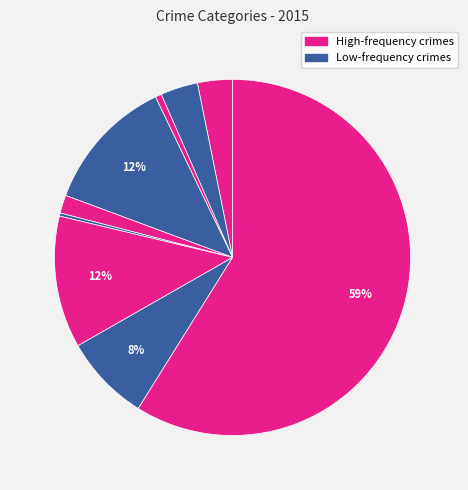

How many segments does this pie chart have?

9